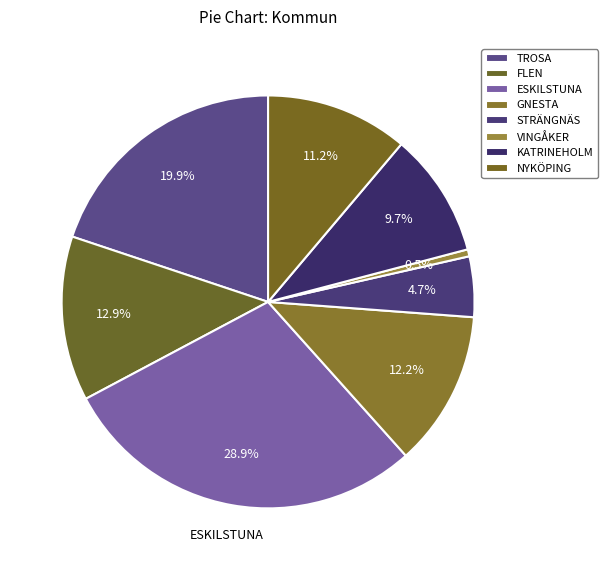

Count the number of slices in the pie.

8